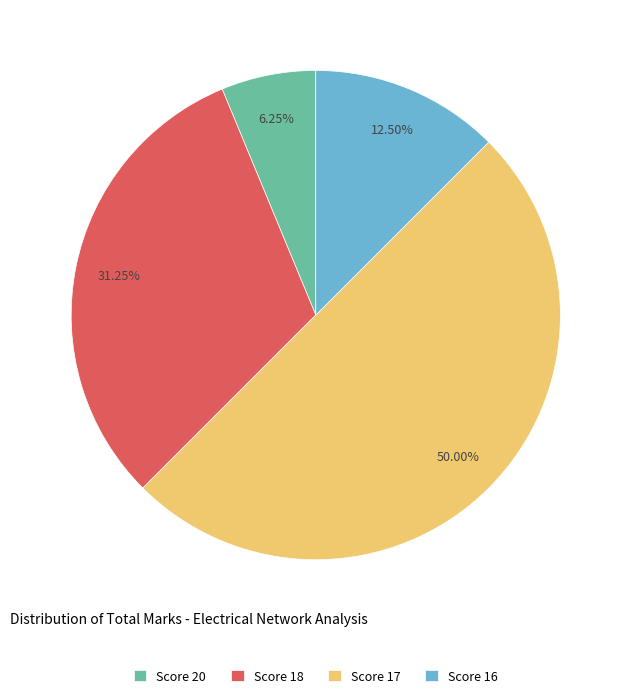

Rank the categories by value from lowest to highest.

Score 20, Score 16, Score 18, Score 17